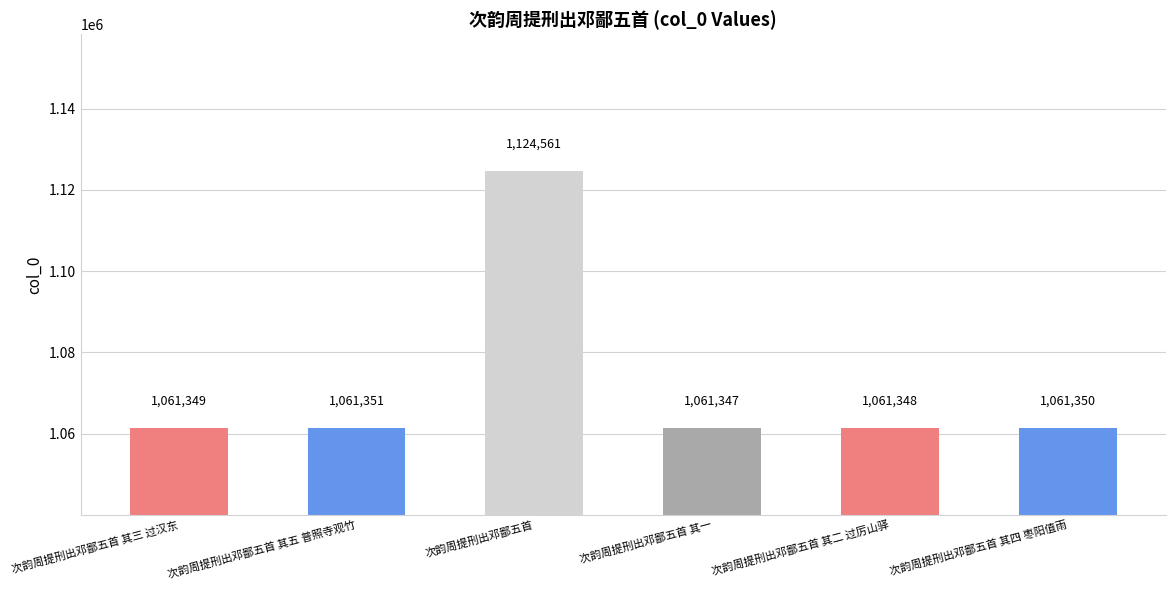

What is the value of the 6th bar from the left?

1061350